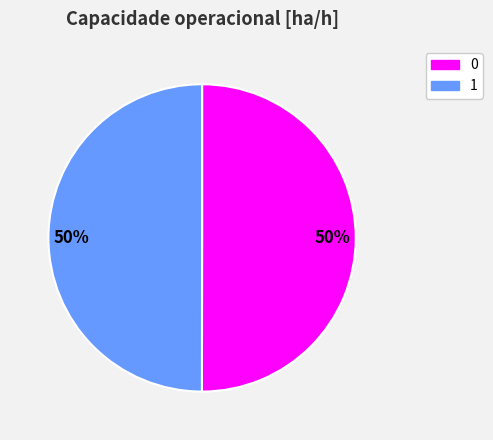

Approximately how many times larger is the value at 0 compared to 1?

1.0